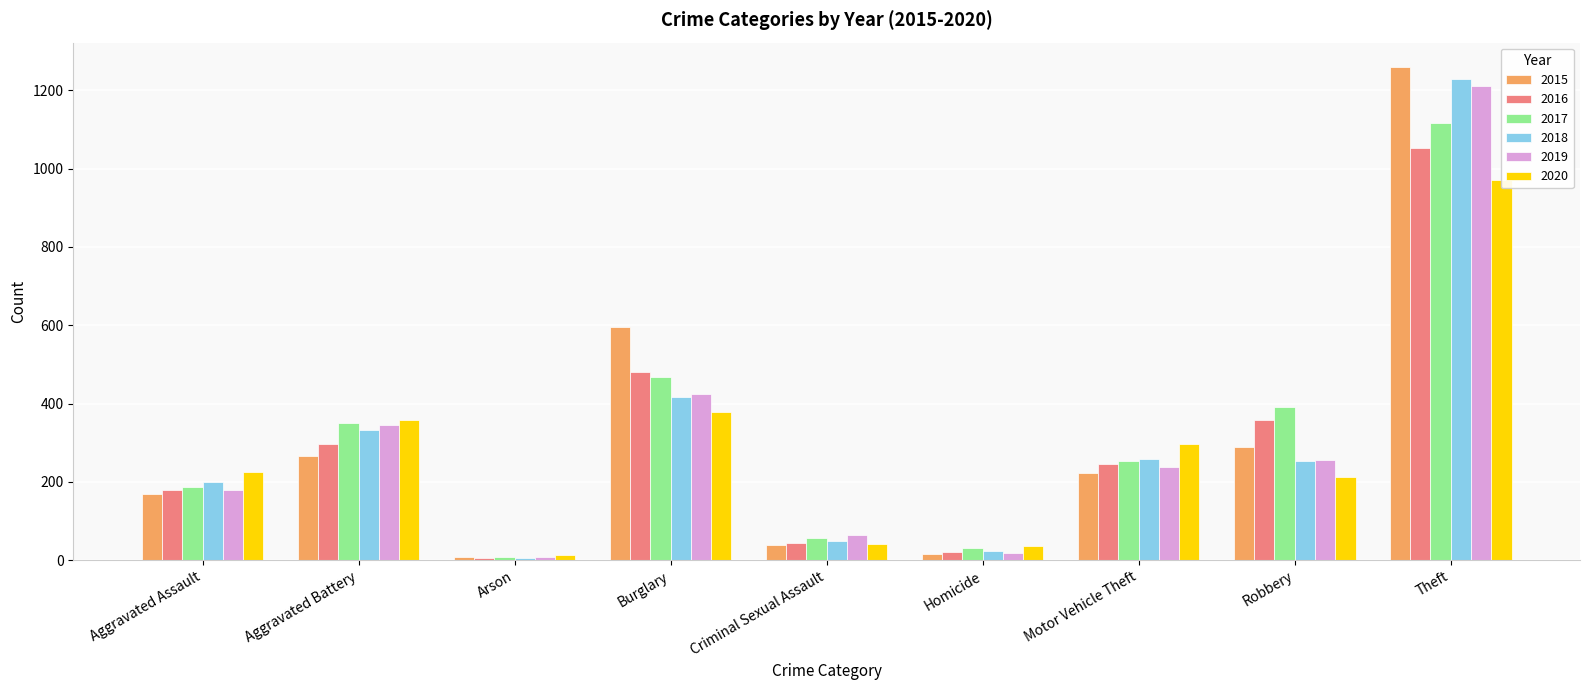

What is the lowest value of the 2019 series?

8